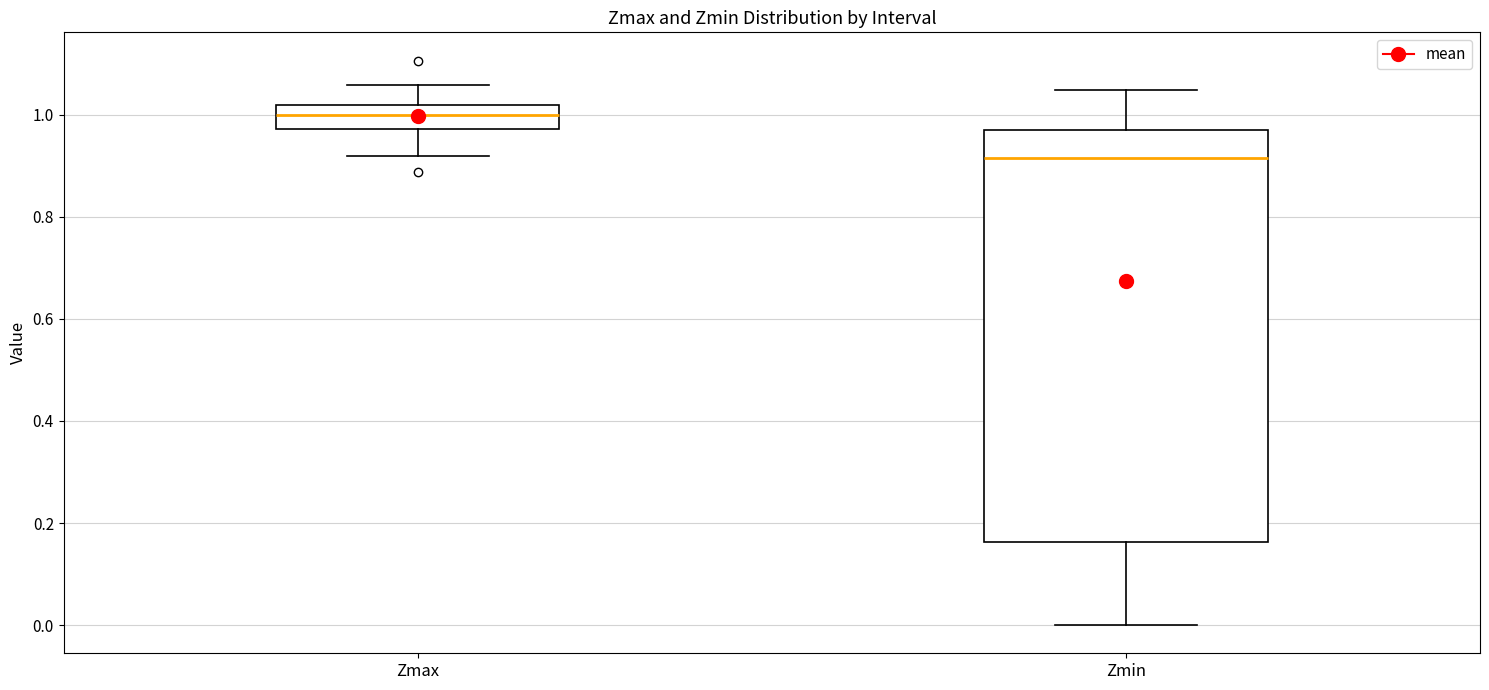

Which box's median line is the highest?

Zmax